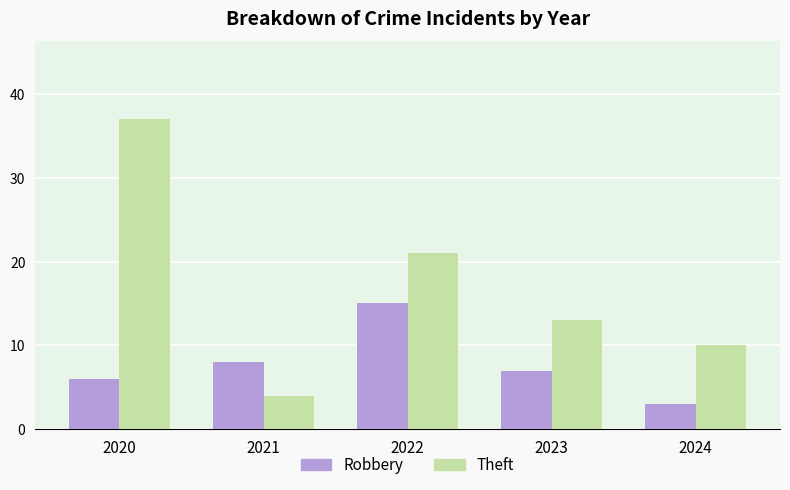

The value of Theft at 2020 is 64. True or false?

False